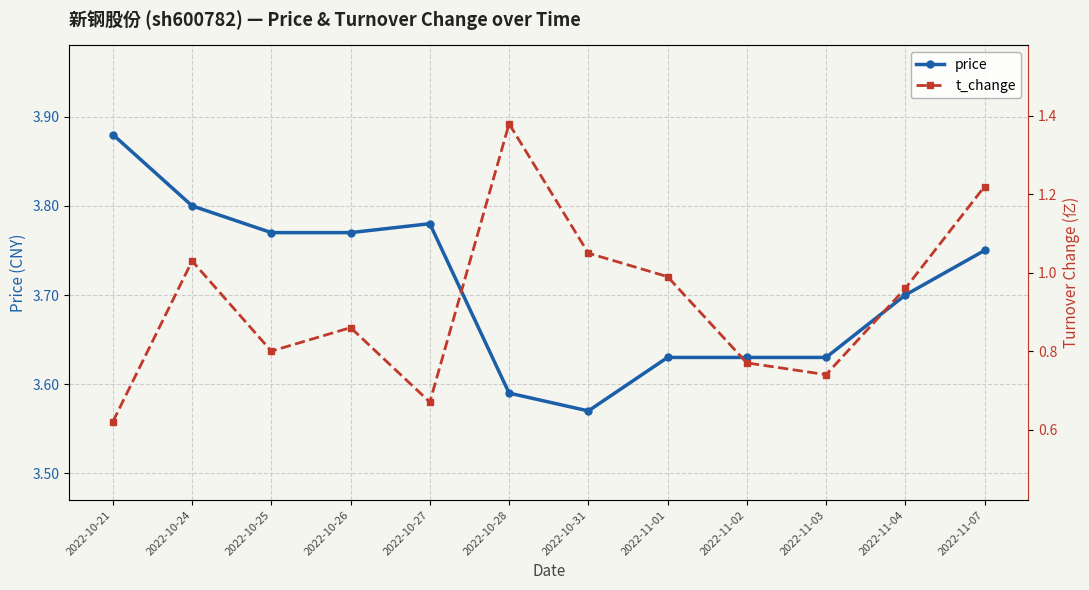

At which label is t_change closest to 1?

2022-11-01